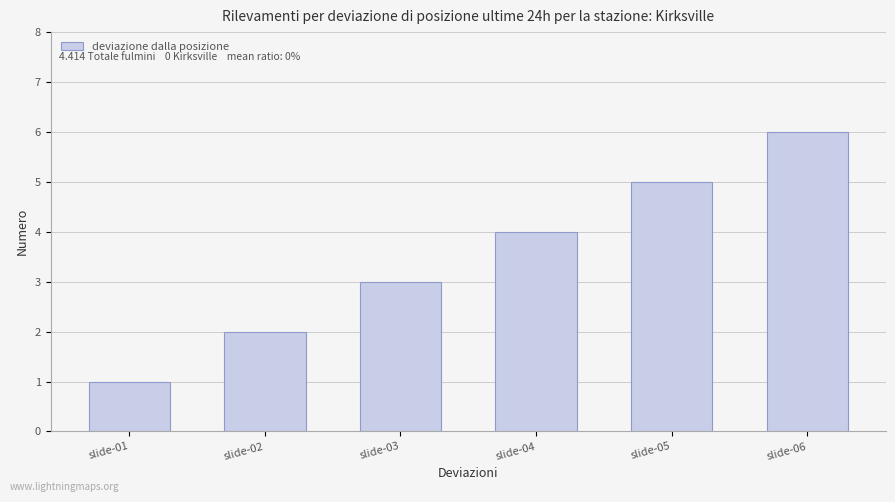

Between slide-02 and slide-01, which is larger?

slide-02